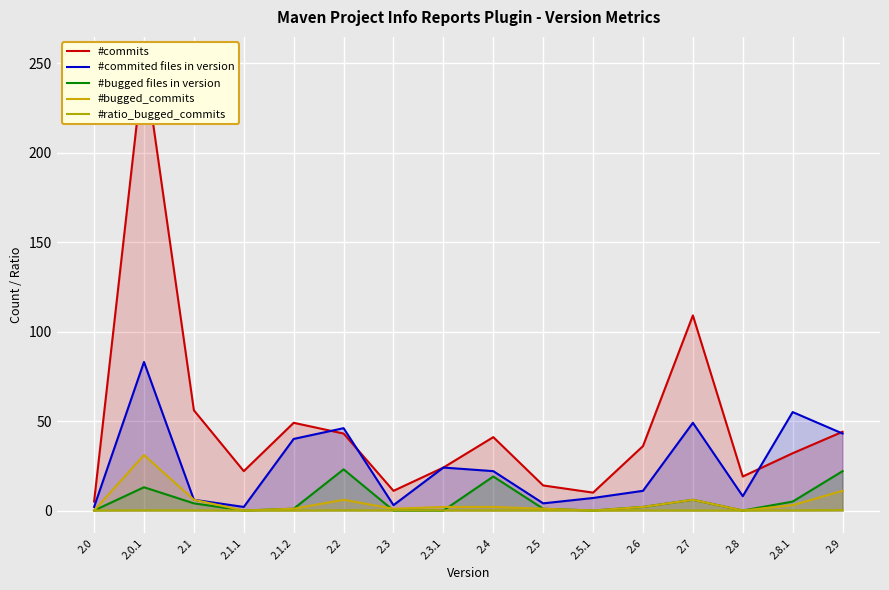

Rank the series by their maximum value, from lowest to highest.

#ratio_bugged_commits, #bugged files in version, #bugged_commits, #commited files in version, #commits